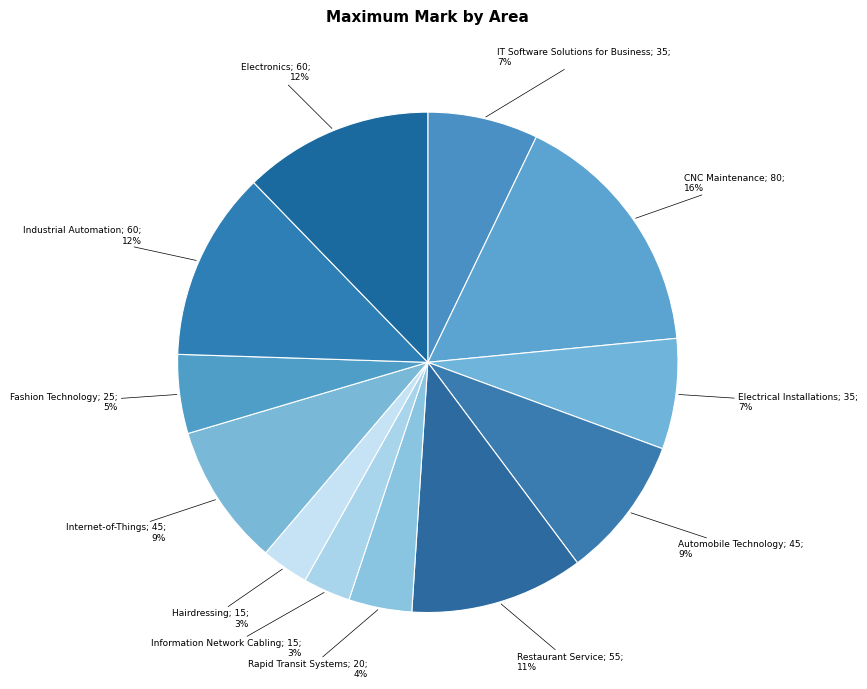

How many segments does this pie chart have?

12